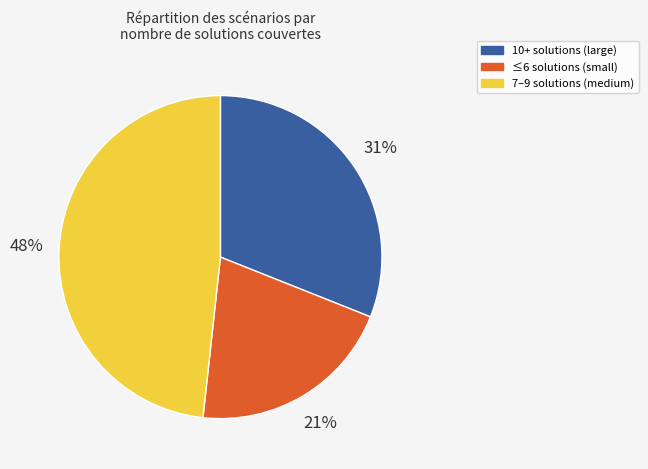

To the nearest percent, what is the average slice percentage?

33%